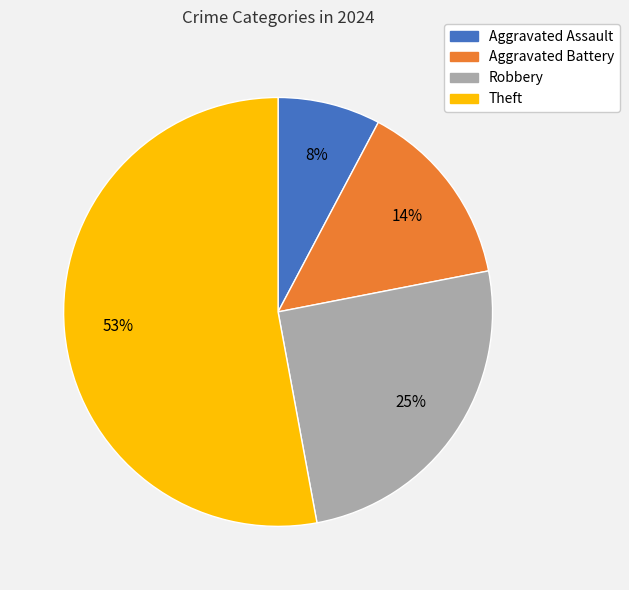

To the nearest percent, what percentage of the pie is Theft?

53%